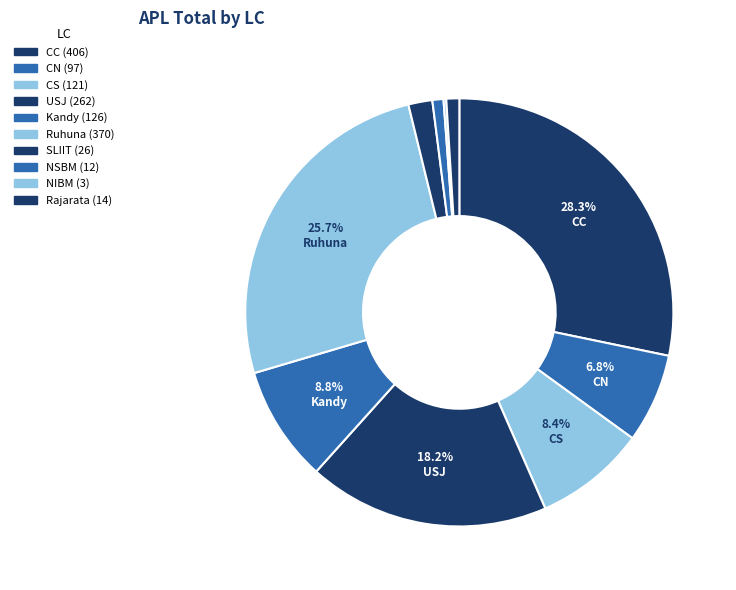

Rank the categories by value from highest to lowest.

CC, Ruhuna, USJ, Kandy, CS, CN, SLIIT, Rajarata, NSBM, NIBM